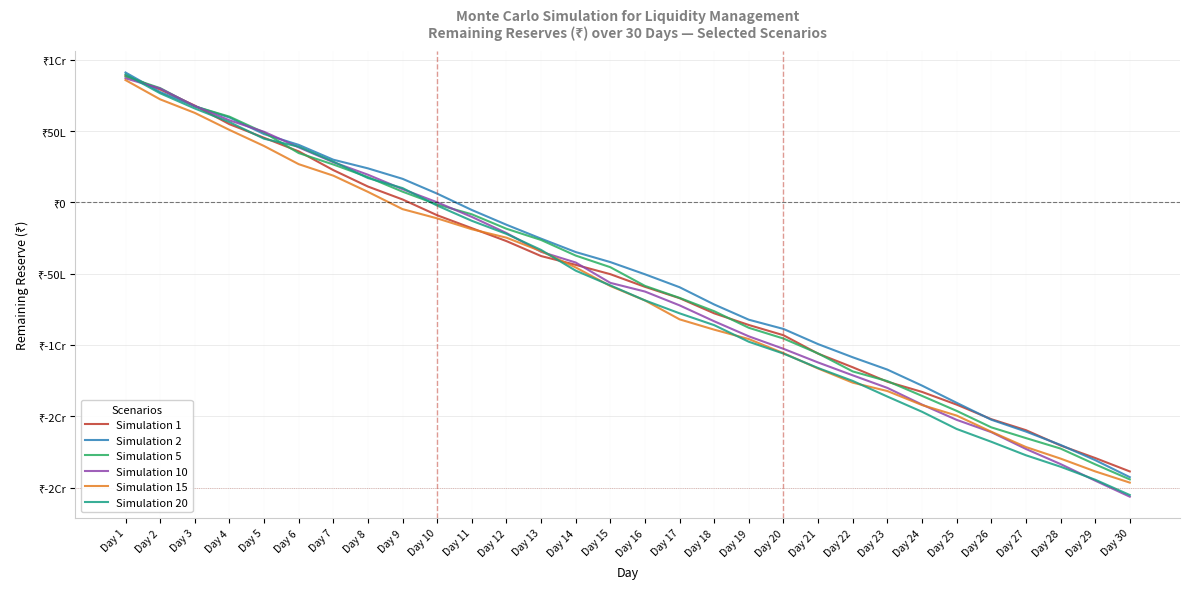

At Day 19, list the series in order from largest to smallest.

Simulation 2, Simulation 1, Simulation 5, Simulation 10, Simulation 15, Simulation 20